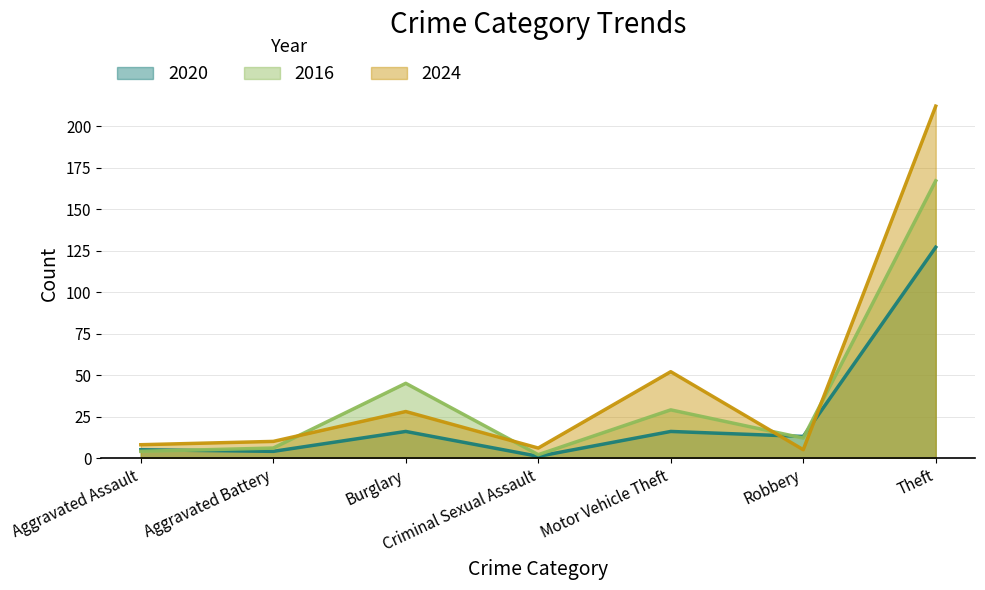

How many distinct data groups are displayed?

3